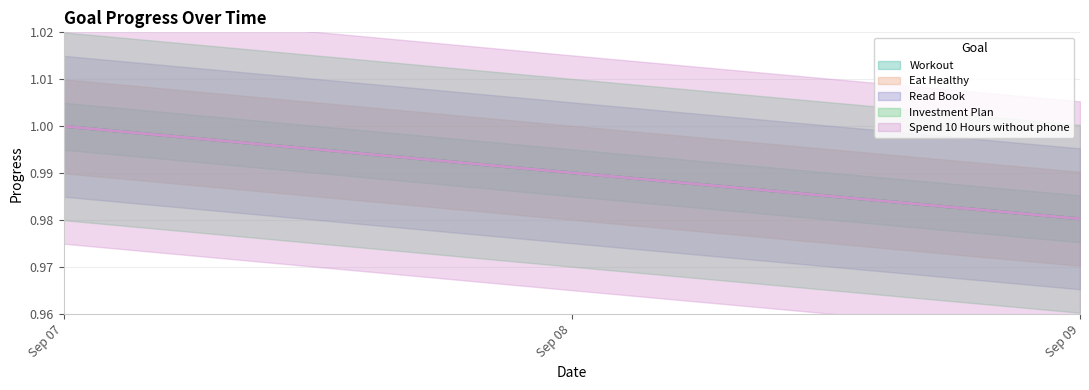

True or false: Workout has a value of 1.0 at Sep 07.

True